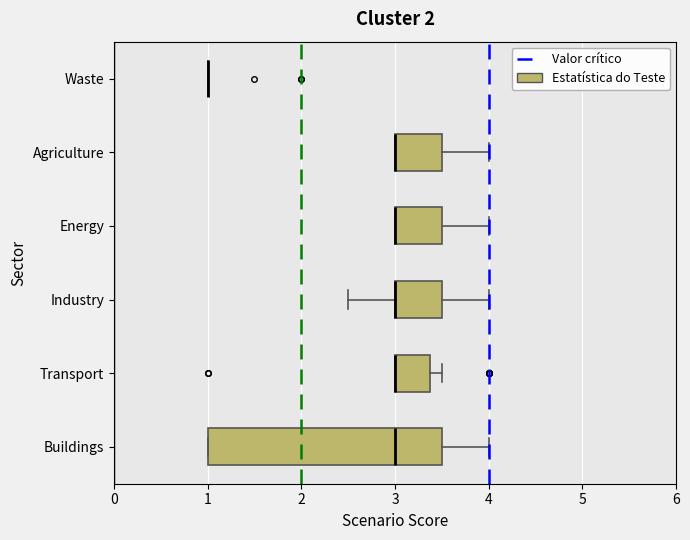

Which box is the widest, from its left edge to its right edge?

Buildings